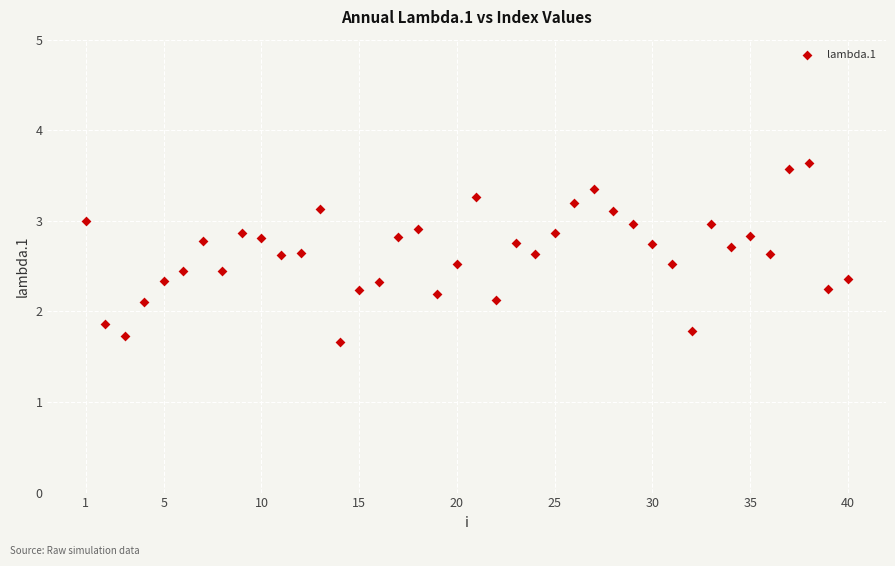

What is the range of X values (max minus min)?

39.0